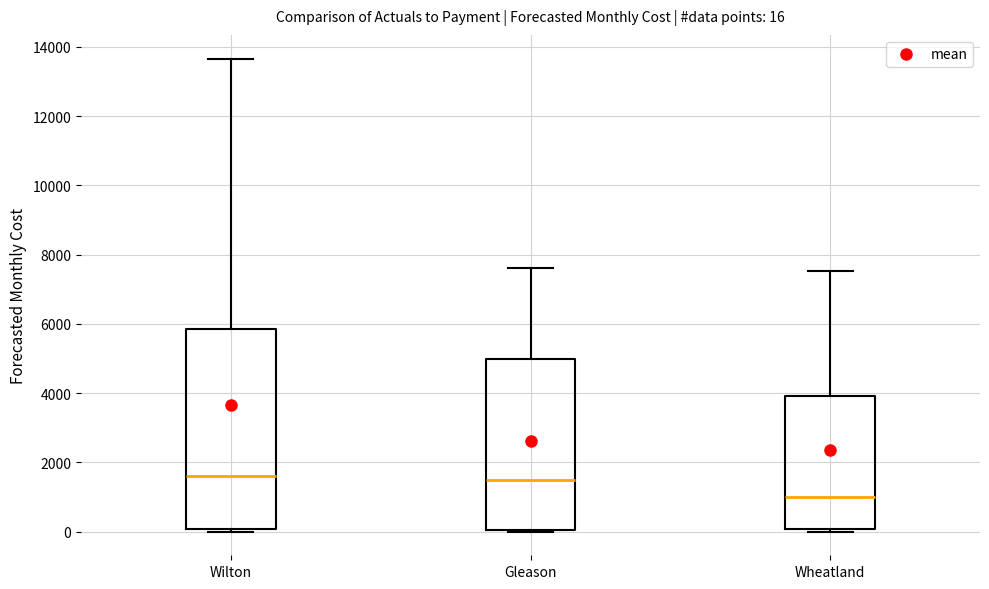

Which box's median line is the lowest?

Wheatland